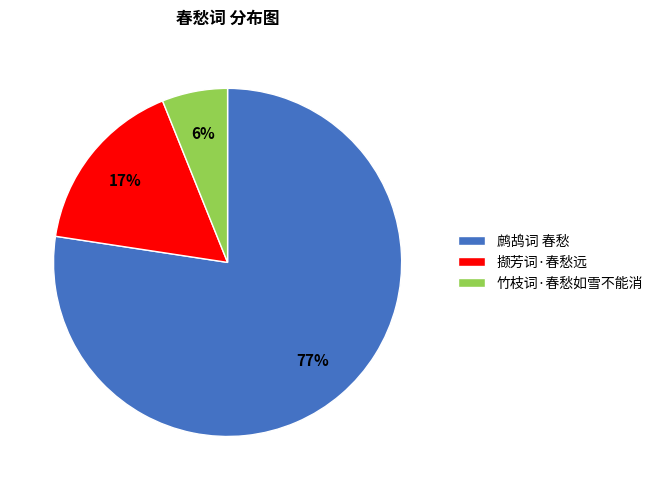

To the nearest percent, what is the difference between the largest and smallest slice percentages?

71%